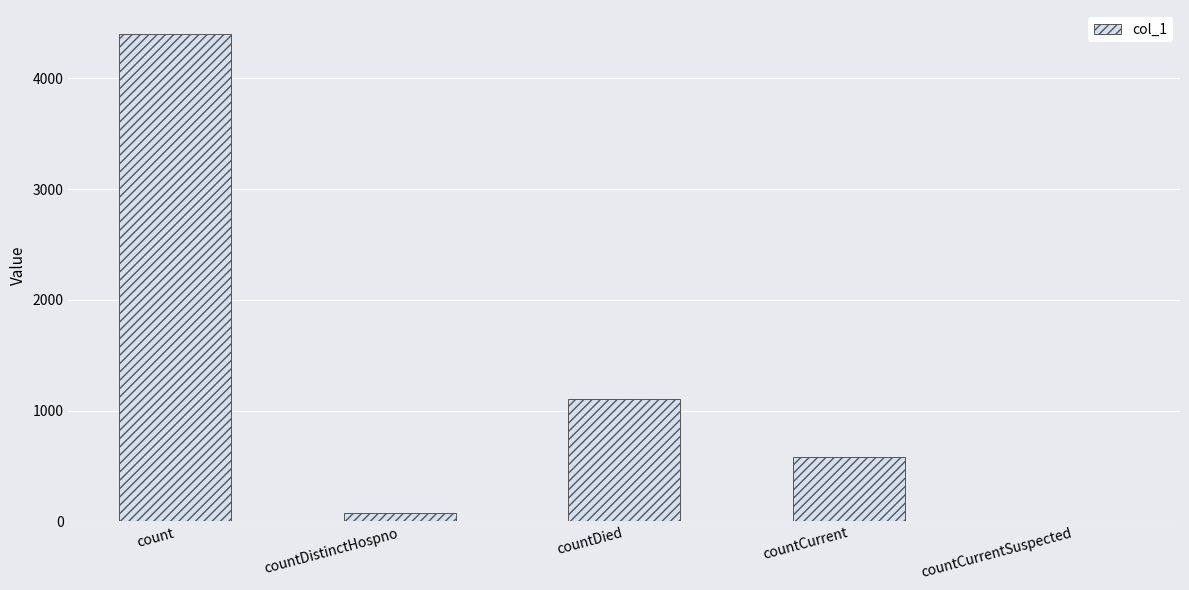

At which label is the value closest to 2198?

countDied